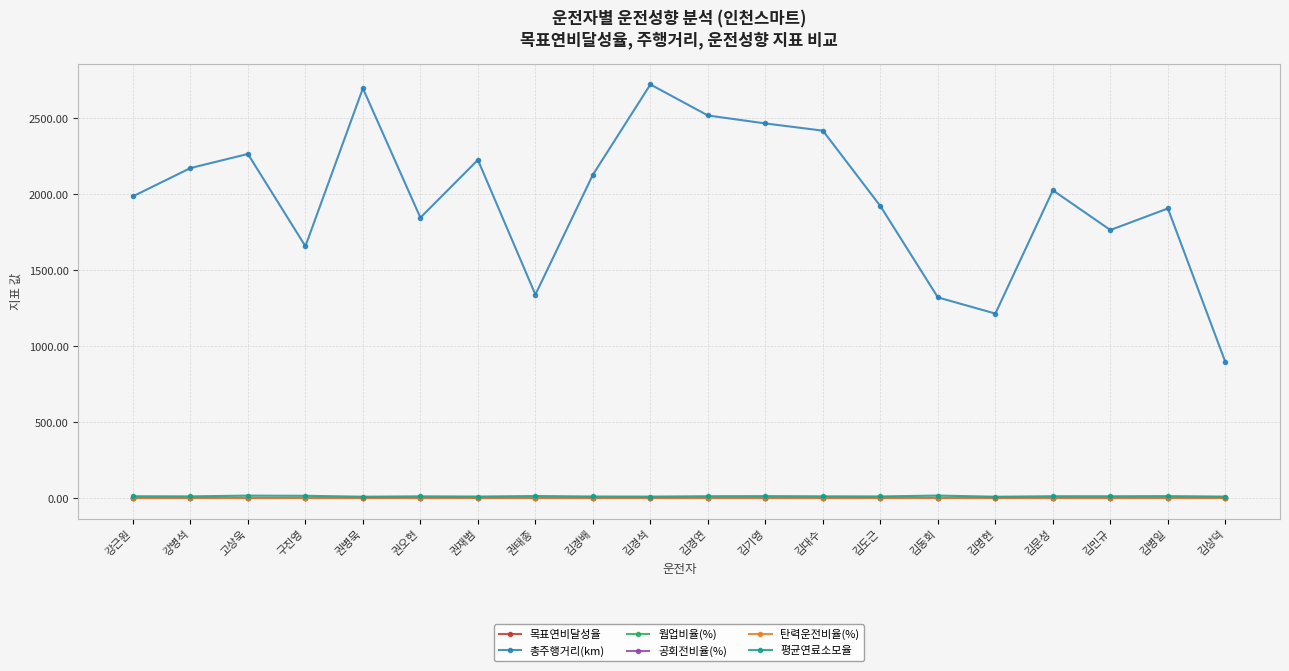

What is the label of the 4th point from the left?

구진영